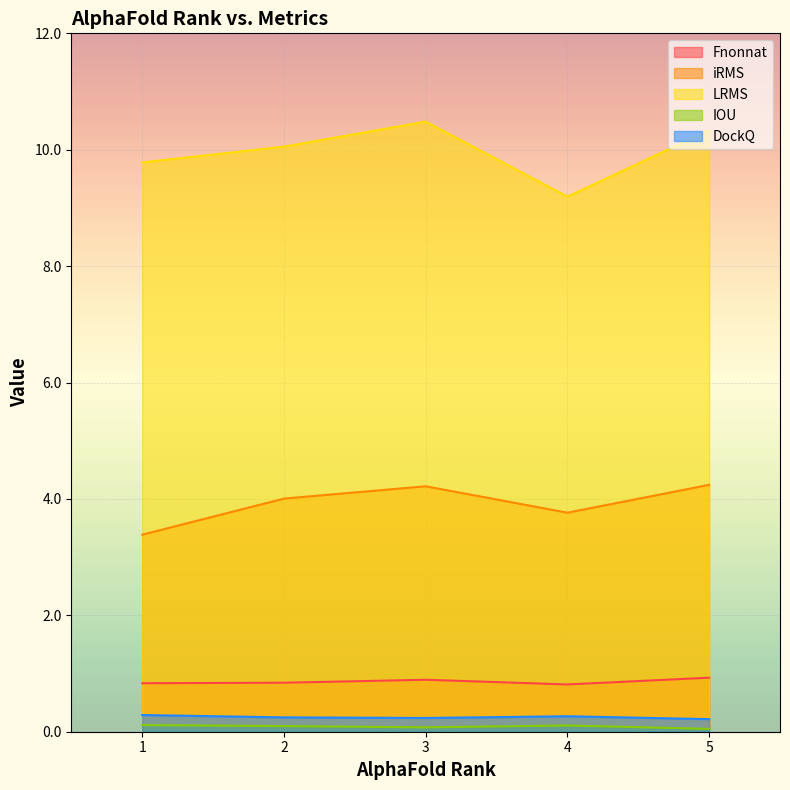

Reading left to right, what are all the values shown in this chart?

Fnonnat: 1=0.8	2=0.8	3=0.9	4=0.8	5=0.9
iRMS: 1=3.4	2=4.0	3=4.2	4=3.8	5=4.2
LRMS: 1=9.8	2=10.1	3=10.5	4=9.2	5=10.3
IOU: 1=0.1	2=0.1	3=0.1	4=0.1	5=0.0
DockQ: 1=0.3	2=0.2	3=0.2	4=0.3	5=0.2